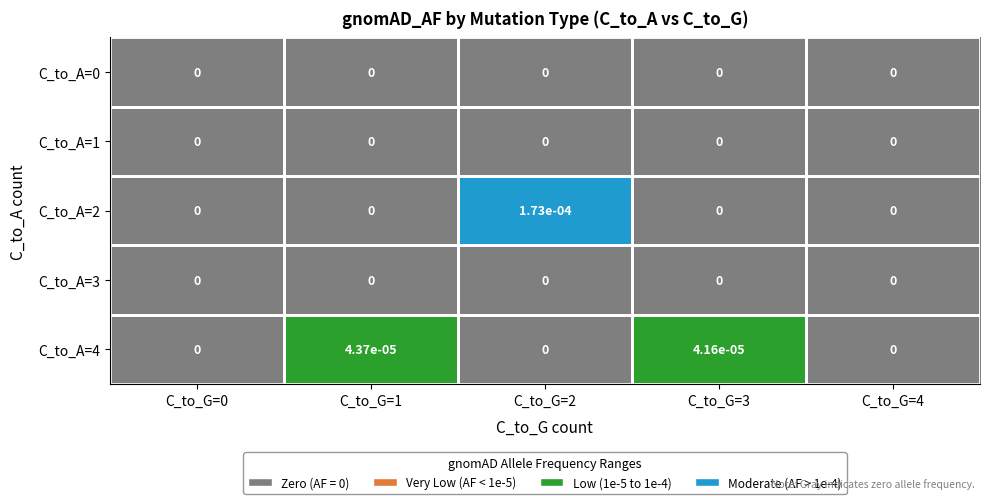

The value of C_to_A=0 at C_to_G=1 is 0.0. True or false?

True